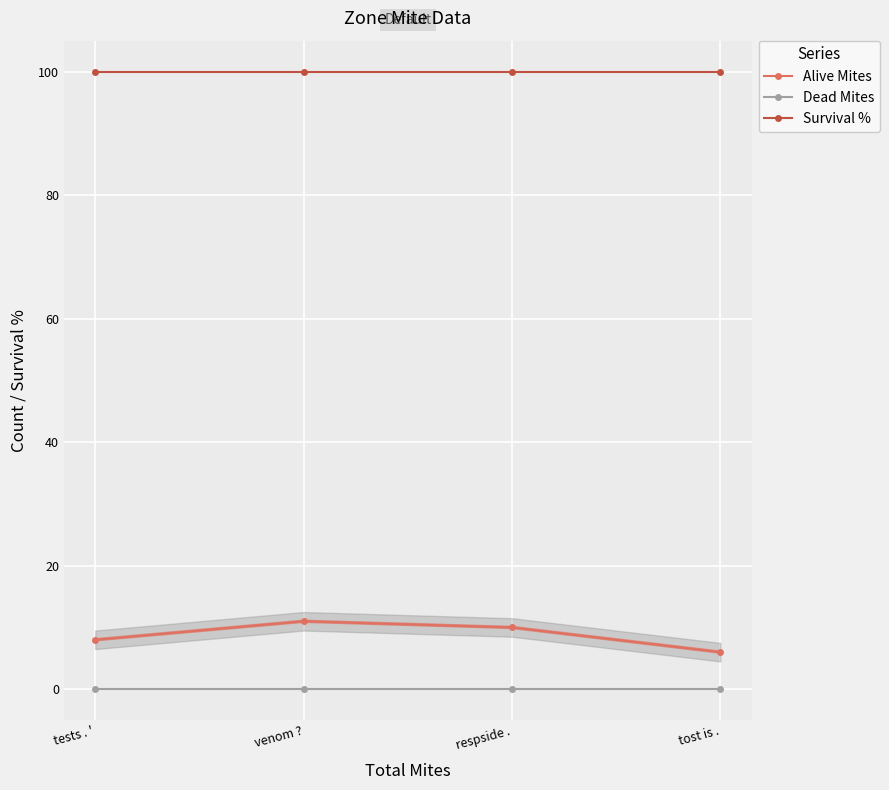

At venom ?, list the series in order from largest to smallest.

Survival %, Alive Mites, Dead Mites